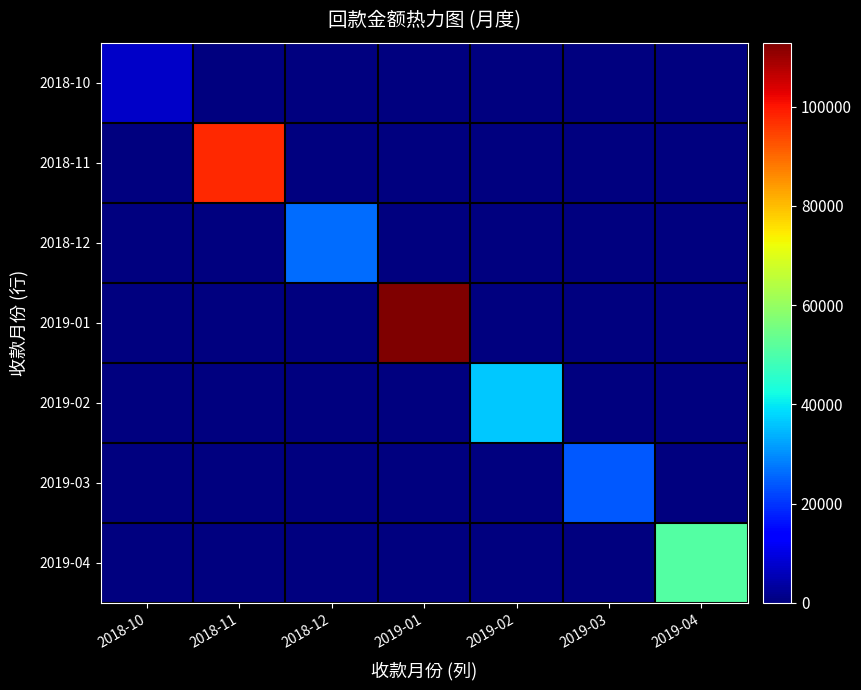

Reading left to right, what are all the values shown in this chart?

2018-10: 2018-10=7163	2018-11=0	2018-12=0	2019-01=0	2019-02=0	2019-03=0	2019-04=0
2018-11: 2018-10=0	2018-11=97823	2018-12=0	2019-01=0	2019-02=0	2019-03=0	2019-04=0
2018-12: 2018-10=0	2018-11=0	2018-12=26184	2019-01=0	2019-02=0	2019-03=0	2019-04=0
2019-01: 2018-10=0	2018-11=0	2018-12=0	2019-01=112922	2019-02=0	2019-03=0	2019-04=0
2019-02: 2018-10=0	2018-11=0	2018-12=0	2019-01=0	2019-02=36386	2019-03=0	2019-04=0
2019-03: 2018-10=0	2018-11=0	2018-12=0	2019-01=0	2019-02=0	2019-03=24259	2019-04=0
2019-04: 2018-10=0	2018-11=0	2018-12=0	2019-01=0	2019-02=0	2019-03=0	2019-04=50818